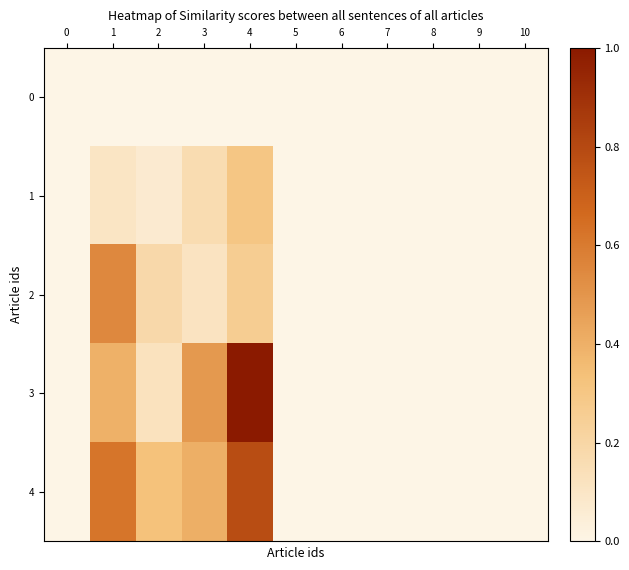

Reading left to right, extract all data points from this chart.

0: 0=0.0	1=0.0	2=0.0	3=0.0	4=0.0	5=0.0	6=0.0	7=0.0	8=0.0	9=0.0	10=0.0
1: 0=0.0	1=0.1	2=0.1	3=0.2	4=0.3	5=0.0	6=0.0	7=0.0	8=0.0	9=0.0	10=0.0
2: 0=0.0	1=0.5	2=0.2	3=0.1	4=0.3	5=0.0	6=0.0	7=0.0	8=0.0	9=0.0	10=0.0
3: 0=0.0	1=0.4	2=0.1	3=0.5	4=1.0	5=0.0	6=0.0	7=0.0	8=0.0	9=0.0	10=0.0
4: 0=0.0	1=0.6	2=0.3	3=0.4	4=0.8	5=0.0	6=0.0	7=0.0	8=0.0	9=0.0	10=0.0